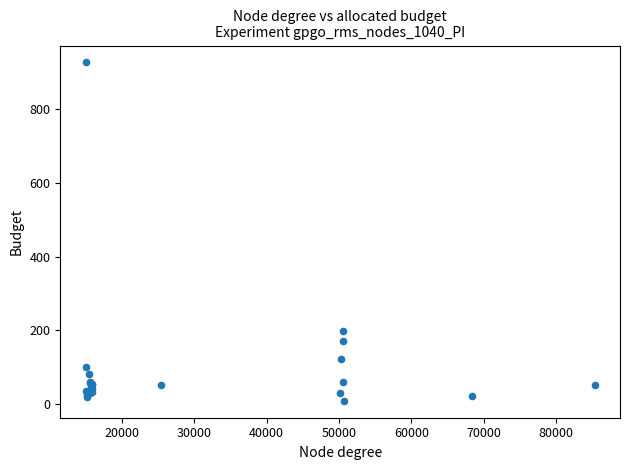

What Y value in the scatter plot is closest to 467?

198.0